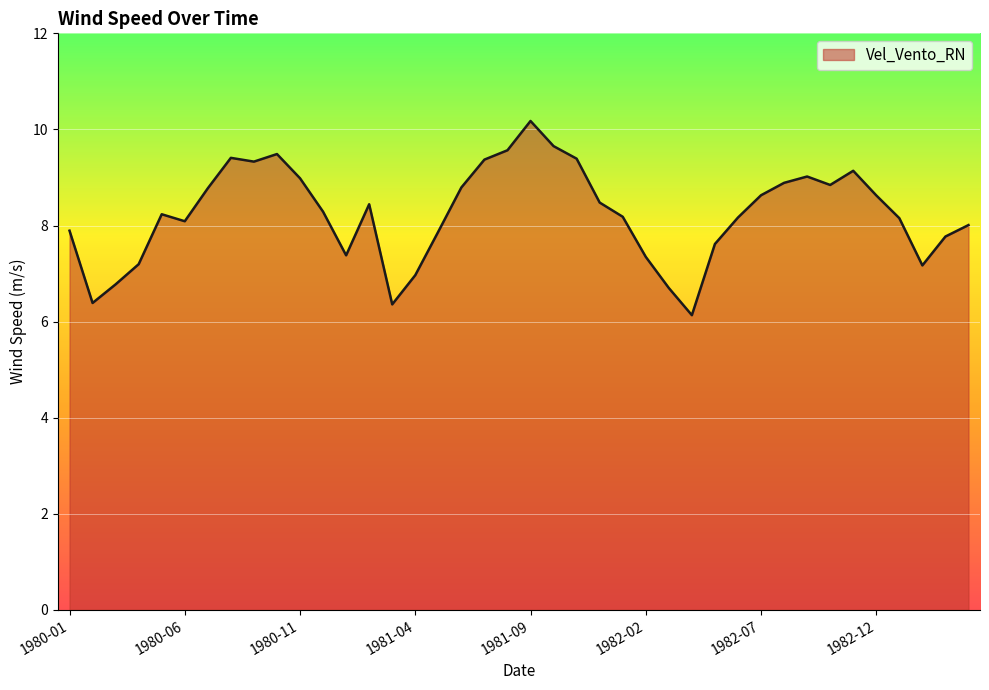

What is the greatest value displayed?

10.2